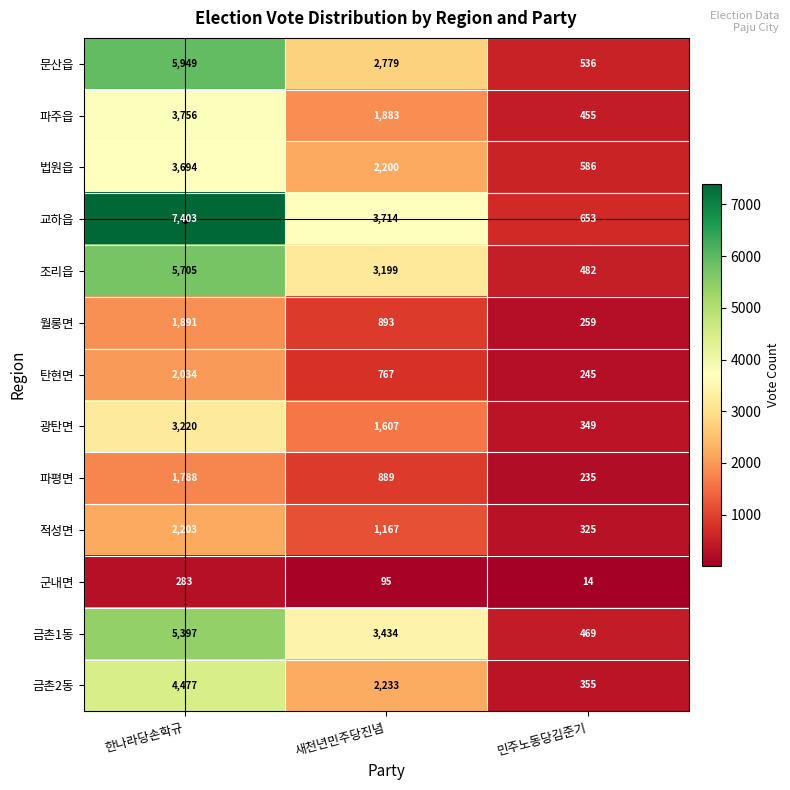

How many series are shown in this chart?

13